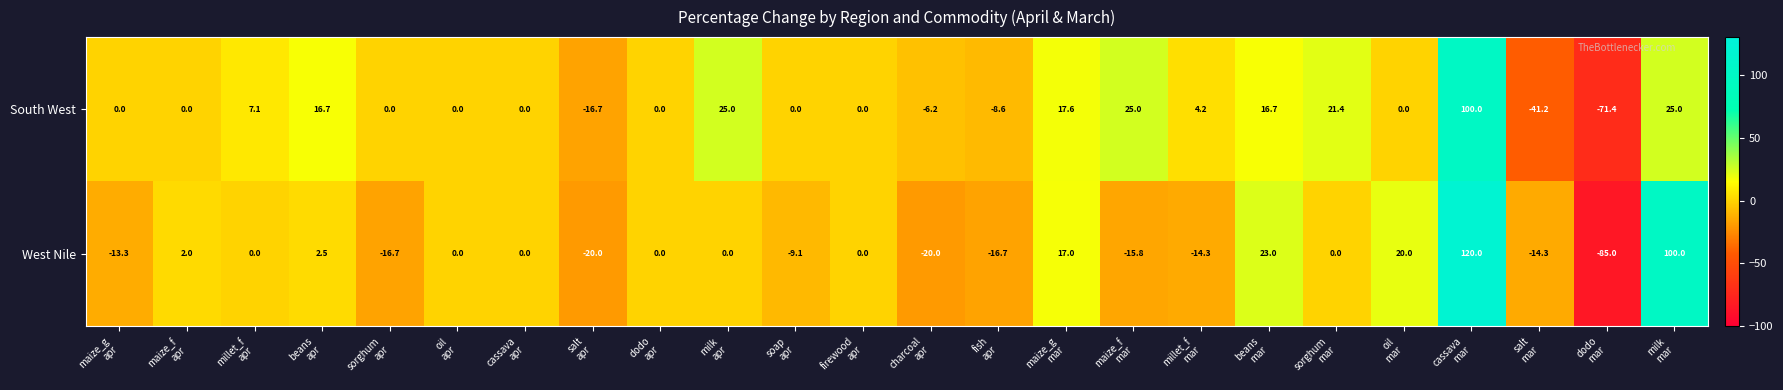

Rank the series by their maximum value, from highest to lowest.

West Nile, South West